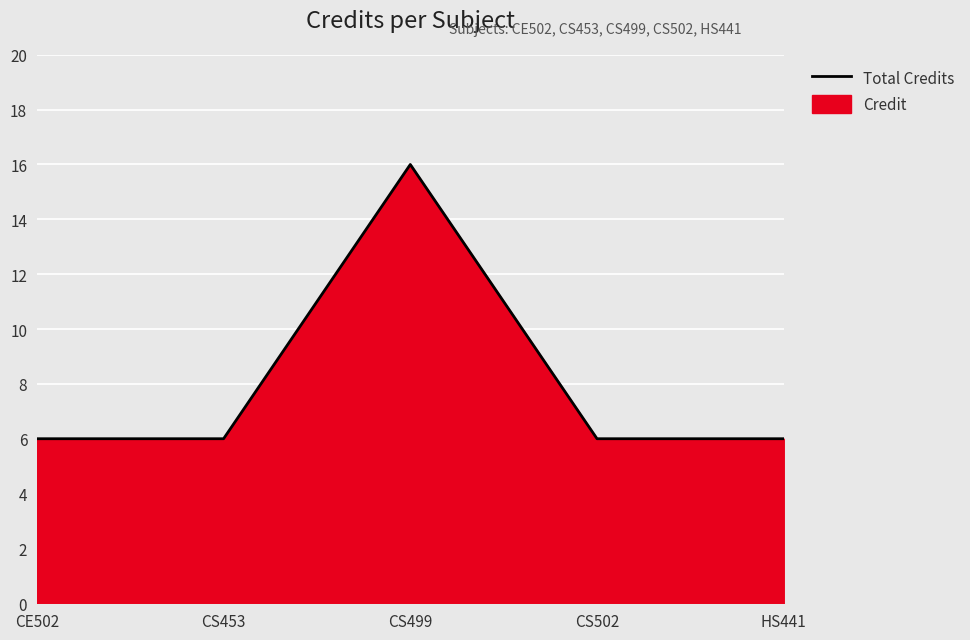

What is the label of the 1st point from the left?

CE502